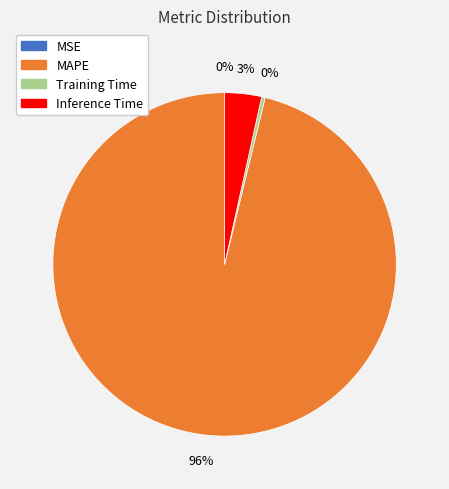

Is MAPE the majority of the pie?

Yes